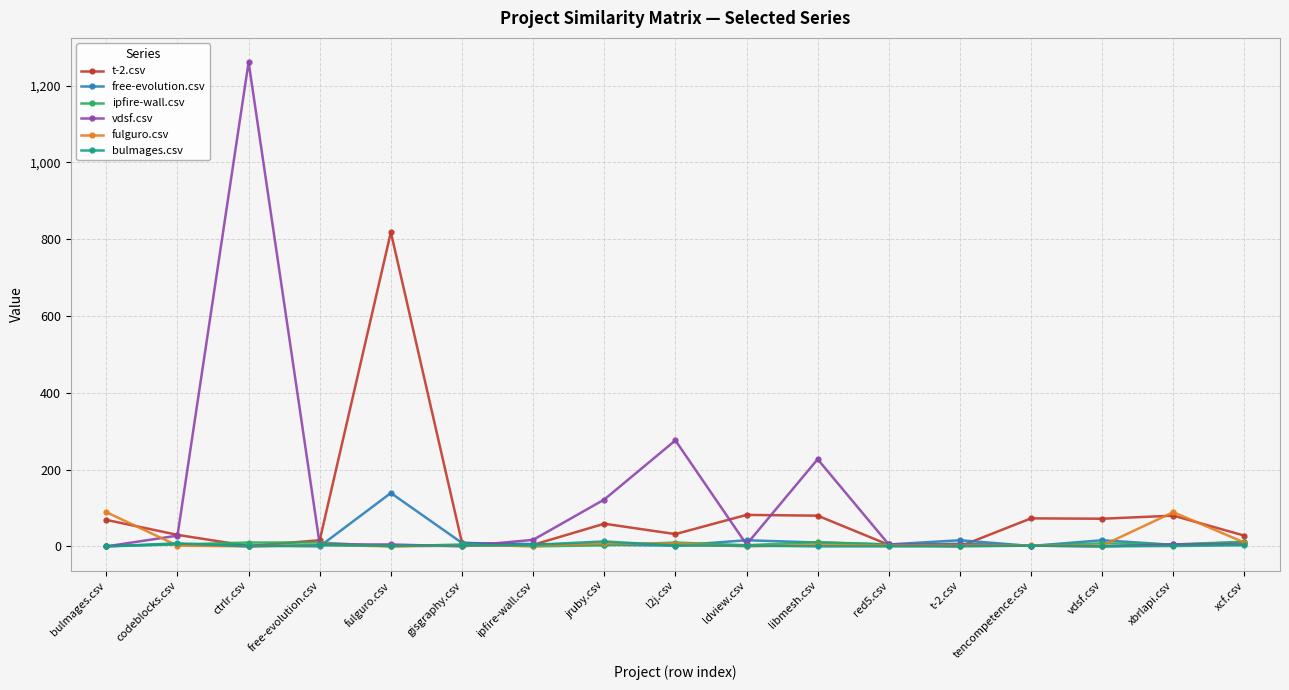

At which category is the sum across all series the highest?

ctrlr.csv